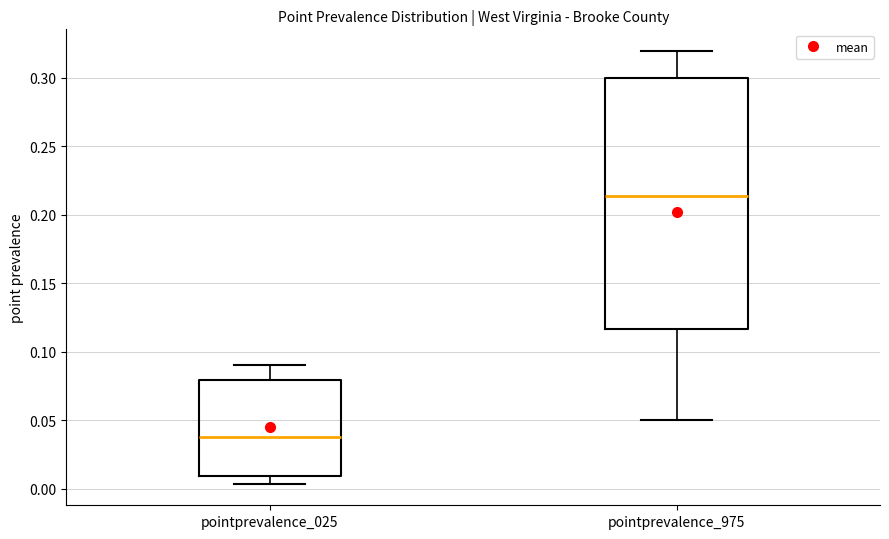

Which box is the tallest, from its lower edge to its upper edge?

pointprevalence_975